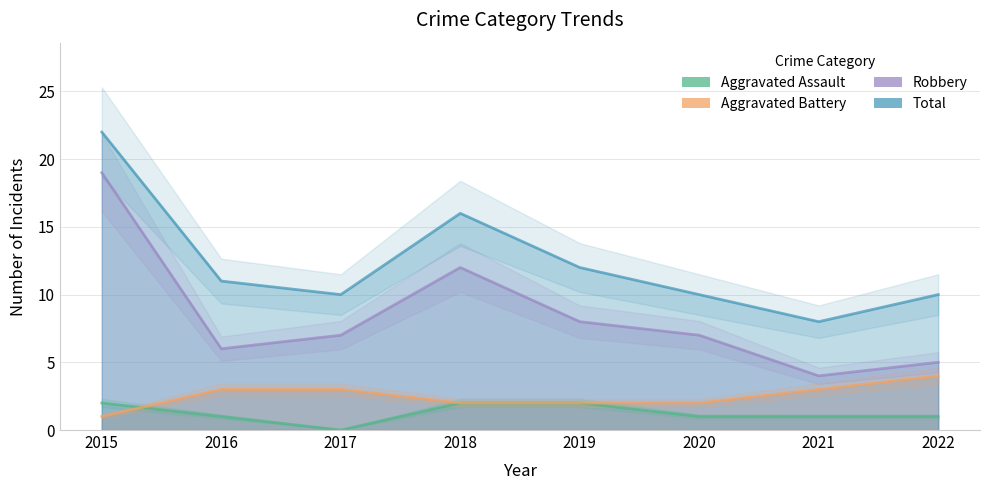

The Aggravated Battery series shows 3 at 2016. True or false?

True